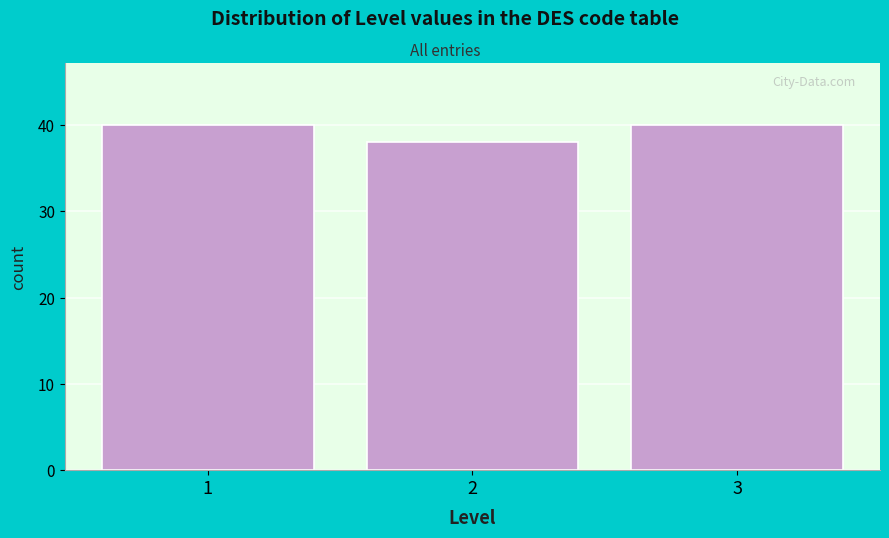

Reading left to right, extract all data points from this chart.

40	38	40